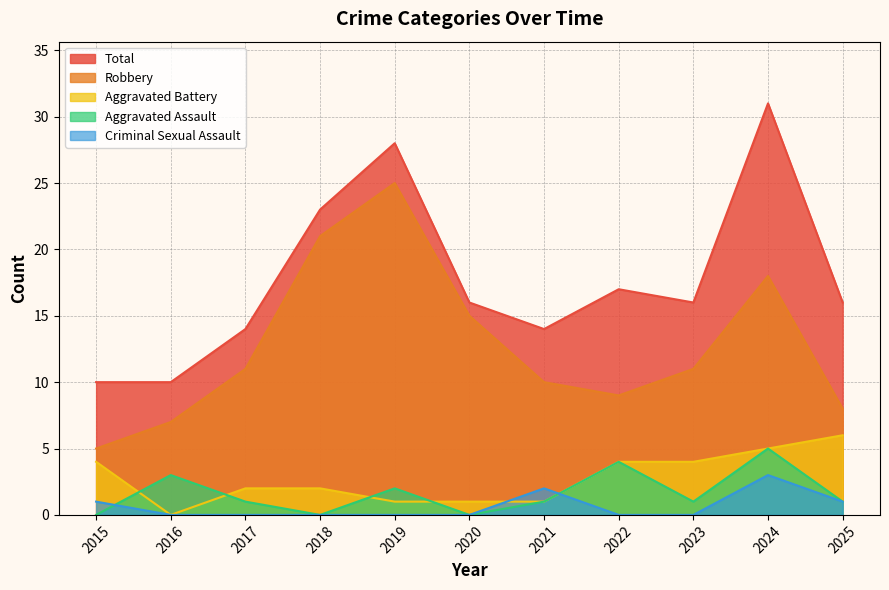

What is the difference between the Robbery values at 2024 and 2020?

3